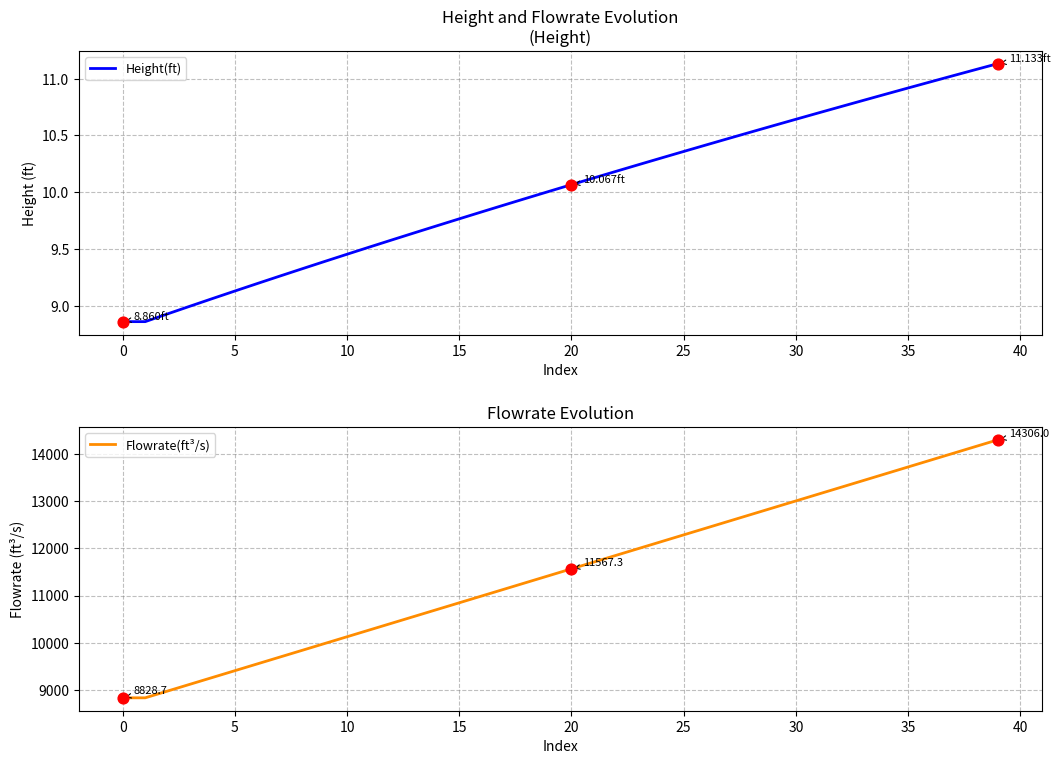

At how many categories does at least one series exceed 9539?

34